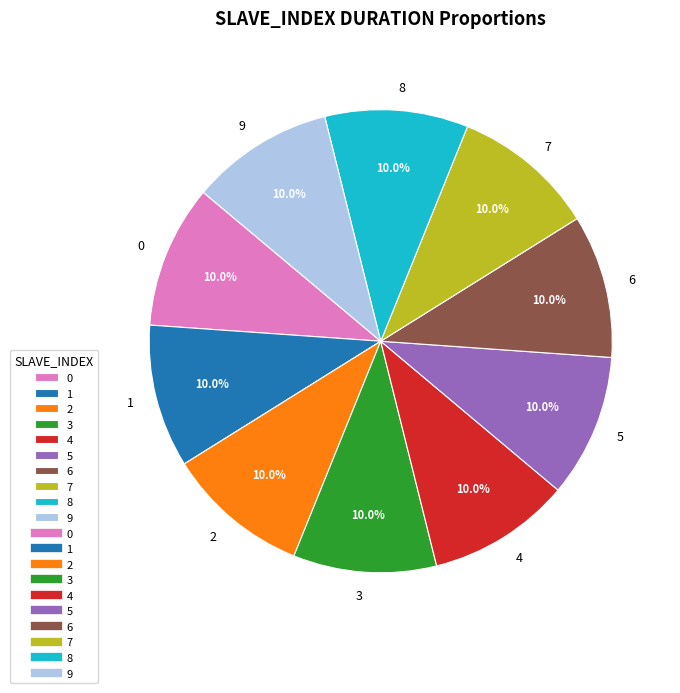

What percentage do 0 and 4 together represent?

20.0%